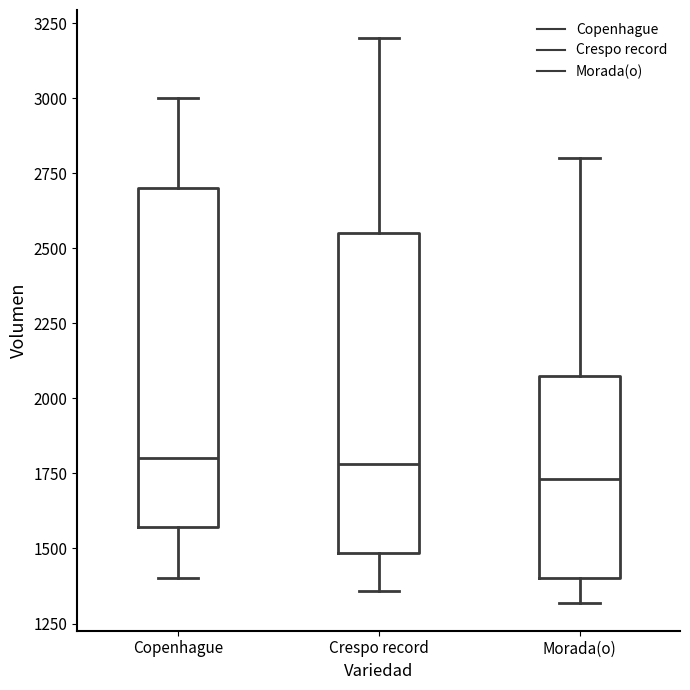

Which box is the tallest, from its lower edge to its upper edge?

Copenhague